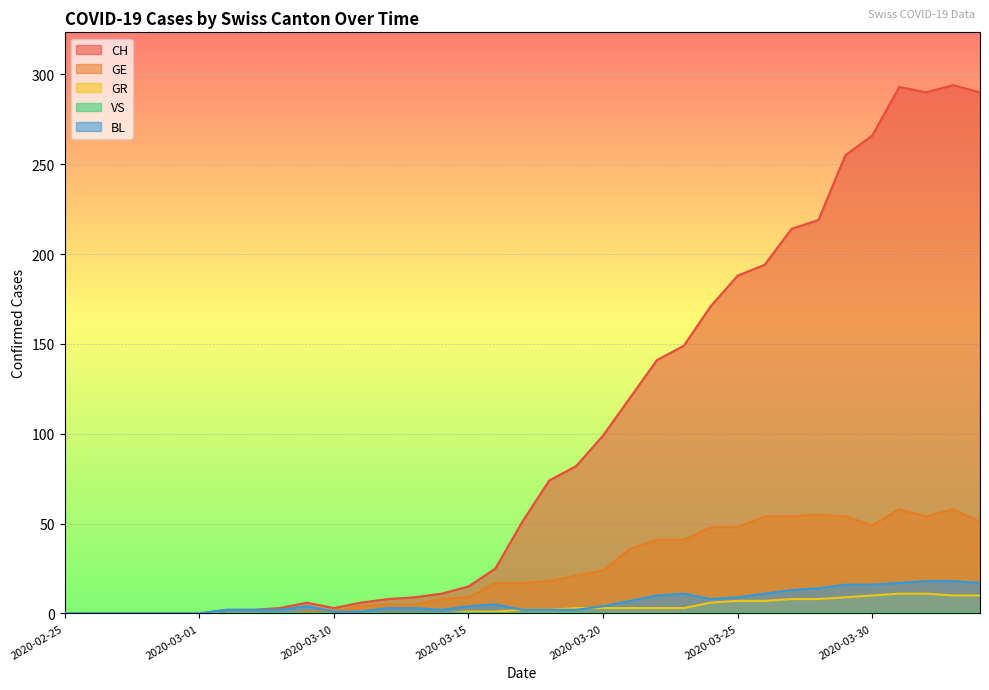

What is the label of the 7th point from the right?

2020-03-28